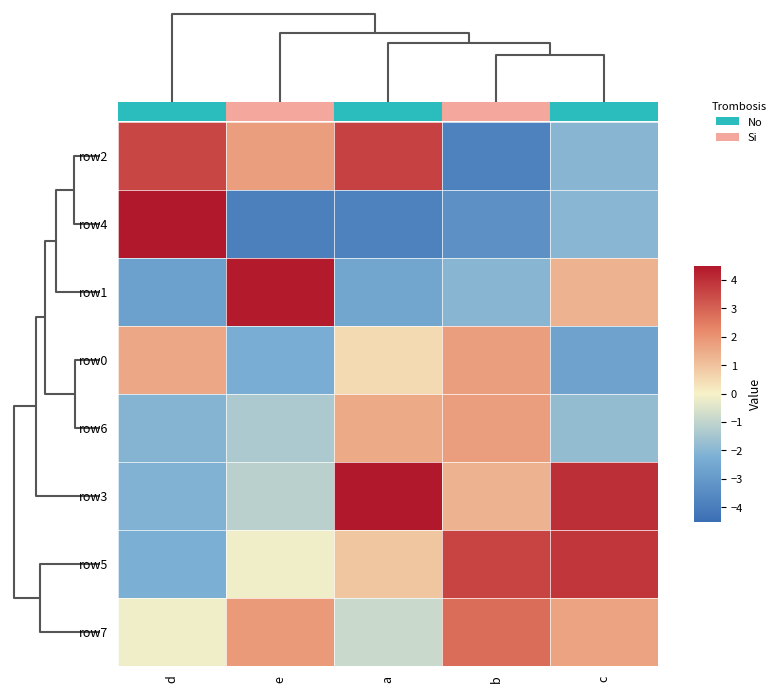

The row7 series shows 0.4 at e. True or false?

False